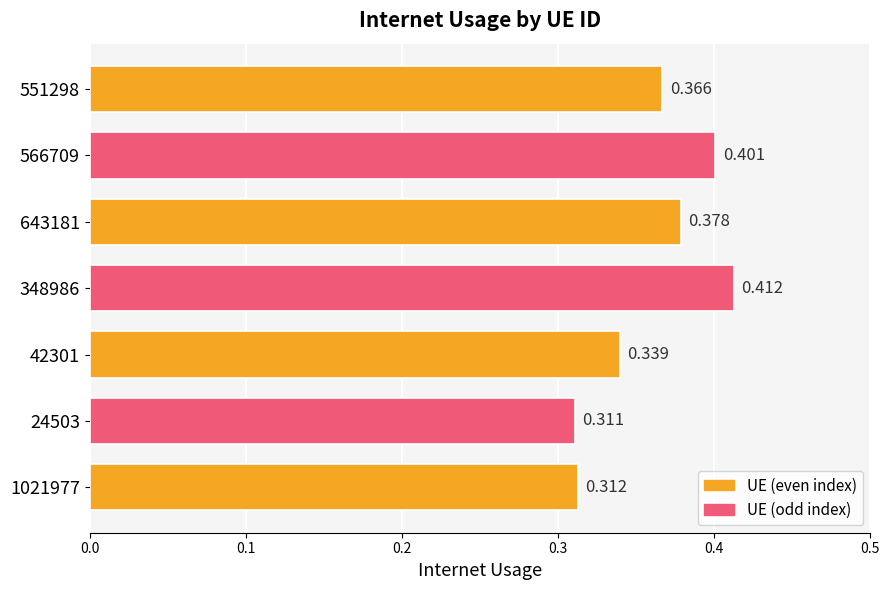

Which label corresponds to the smallest value in the chart?

24503